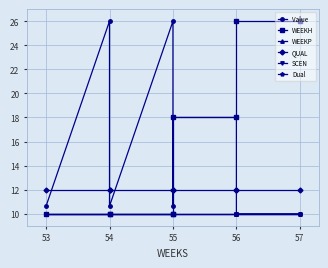

Which series has the largest total across all categories?

Value